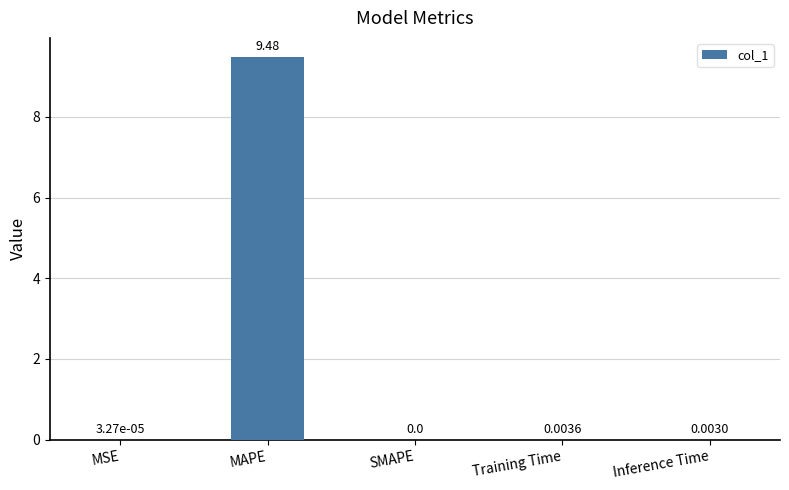

Where is the data nearest to the value 4?

Training Time